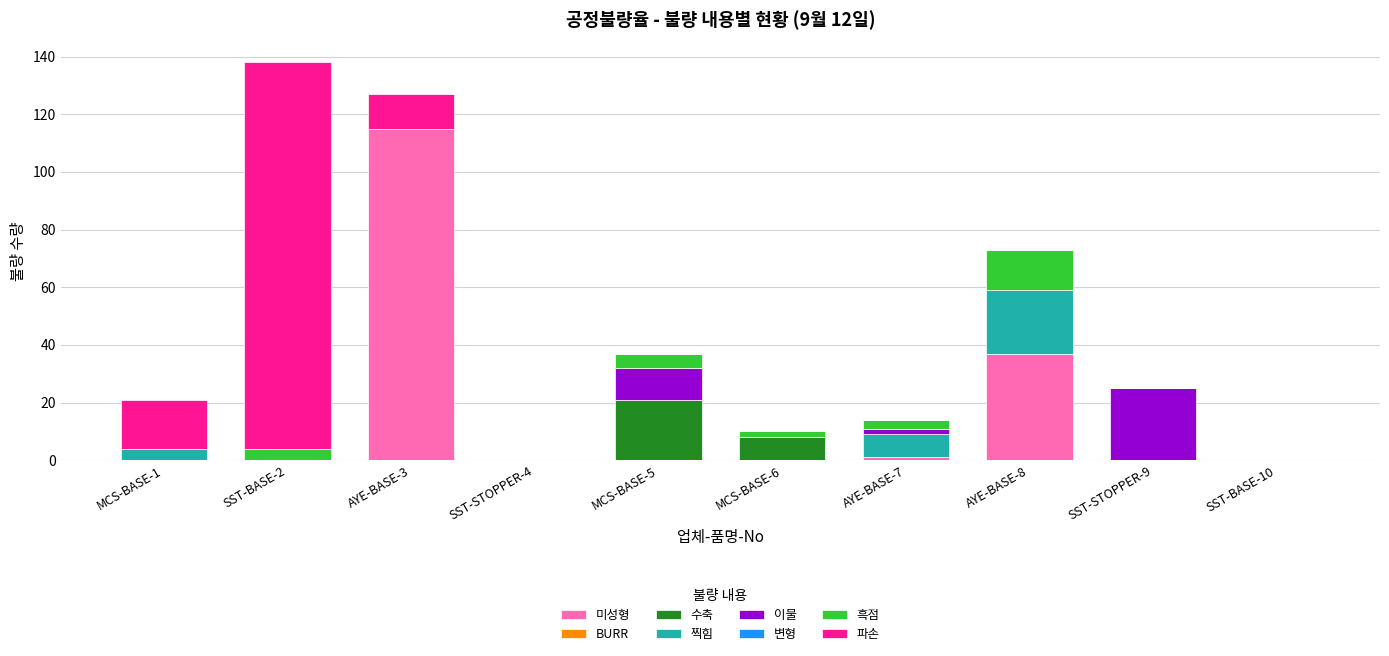

True or false: 미성형 has a value of 37 at AYE-BASE-8.

True